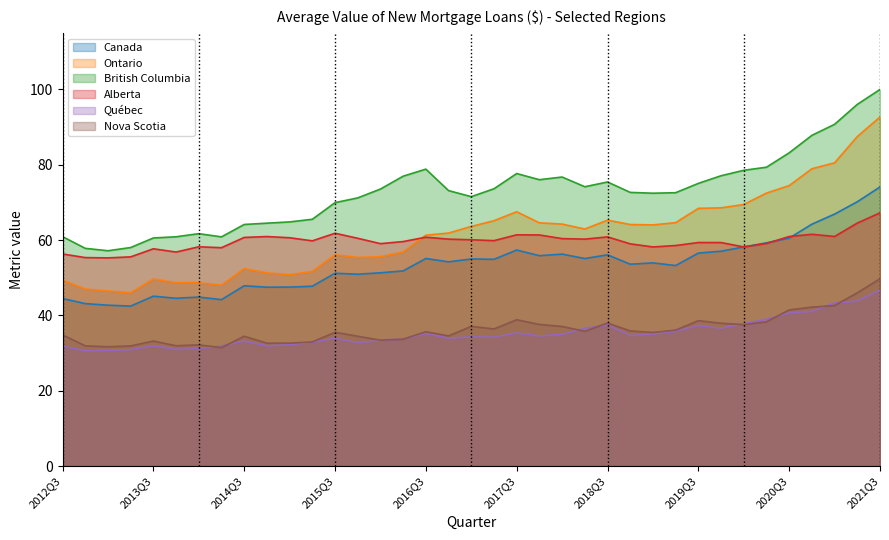

Reading left to right, what are all the values shown in this chart?

Canada: 2012Q3=44.5	2012Q4=43.1	2013Q1=42.7	2013Q2=42.5	2013Q3=45.1	2013Q4=44.6	2014Q1=44.9	2014Q2=44.2	2014Q3=47.9	2014Q4=47.5	2015Q1=47.5	2015Q2=47.8	2015Q3=51.2	2015Q4=50.9	2016Q1=51.3	2016Q2=51.8	2016Q3=55.1	2016Q4=54.2	2017Q1=55.0	2017Q2=54.9	2017Q3=57.4	2017Q4=55.9	2018Q1=56.3	2018Q2=55.1	2018Q3=56.1	2018Q4=53.6	2019Q1=53.9	2019Q2=53.2	2019Q3=56.6	2019Q4=57.1	2020Q1=58.2	2020Q2=59.3	2020Q3=60.5	2020Q4=64.2	2021Q1=66.9	2021Q2=70.2	2021Q3=74.1
Ontario: 2012Q3=49.4	2012Q4=47.0	2013Q1=46.5	2013Q2=46.0	2013Q3=49.7	2013Q4=48.7	2014Q1=48.7	2014Q2=48.0	2014Q3=52.4	2014Q4=51.3	2015Q1=50.8	2015Q2=51.7	2015Q3=56.1	2015Q4=55.4	2016Q1=55.6	2016Q2=56.8	2016Q3=61.3	2016Q4=61.9	2017Q1=63.6	2017Q2=65.1	2017Q3=67.5	2017Q4=64.6	2018Q1=64.3	2018Q2=62.9	2018Q3=65.3	2018Q4=64.1	2019Q1=64.0	2019Q2=64.6	2019Q3=68.4	2019Q4=68.6	2020Q1=69.5	2020Q2=72.5	2020Q3=74.5	2020Q4=78.9	2021Q1=80.5	2021Q2=87.5	2021Q3=92.7
British Columbia: 2012Q3=60.9	2012Q4=57.8	2013Q1=57.2	2013Q2=58.0	2013Q3=60.6	2013Q4=60.9	2014Q1=61.7	2014Q2=60.9	2014Q3=64.1	2014Q4=64.5	2015Q1=64.8	2015Q2=65.5	2015Q3=69.9	2015Q4=71.2	2016Q1=73.6	2016Q2=77.0	2016Q3=78.8	2016Q4=73.1	2017Q1=71.5	2017Q2=73.6	2017Q3=77.7	2017Q4=76.0	2018Q1=76.7	2018Q2=74.2	2018Q3=75.4	2018Q4=72.7	2019Q1=72.4	2019Q2=72.6	2019Q3=75.1	2019Q4=77.1	2020Q1=78.5	2020Q2=79.4	2020Q3=83.2	2020Q4=87.8	2021Q1=90.7	2021Q2=96.0	2021Q3=100.0
Alberta: 2012Q3=56.3	2012Q4=55.4	2013Q1=55.3	2013Q2=55.6	2013Q3=57.7	2013Q4=56.8	2014Q1=58.2	2014Q2=58.0	2014Q3=60.7	2014Q4=60.9	2015Q1=60.6	2015Q2=59.8	2015Q3=61.8	2015Q4=60.5	2016Q1=59.1	2016Q2=59.6	2016Q3=60.8	2016Q4=60.3	2017Q1=60.1	2017Q2=59.9	2017Q3=61.4	2017Q4=61.4	2018Q1=60.4	2018Q2=60.3	2018Q3=60.9	2018Q4=59.0	2019Q1=58.2	2019Q2=58.6	2019Q3=59.4	2019Q4=59.3	2020Q1=58.2	2020Q2=59.1	2020Q3=61.0	2020Q4=61.5	2021Q1=61.0	2021Q2=64.5	2021Q3=67.2
Québec: 2012Q3=31.8	2012Q4=30.6	2013Q1=30.7	2013Q2=30.9	2013Q3=31.9	2013Q4=31.0	2014Q1=31.2	2014Q2=31.9	2014Q3=33.2	2014Q4=31.9	2015Q1=32.2	2015Q2=32.9	2015Q3=34.0	2015Q4=32.8	2016Q1=33.3	2016Q2=33.8	2016Q3=35.2	2016Q4=34.0	2017Q1=34.3	2017Q2=34.2	2017Q3=35.4	2017Q4=34.5	2018Q1=35.0	2018Q2=36.6	2018Q3=37.4	2018Q4=34.7	2019Q1=35.0	2019Q2=35.8	2019Q3=37.3	2019Q4=36.6	2020Q1=37.8	2020Q2=39.0	2020Q3=40.7	2020Q4=41.1	2021Q1=43.3	2021Q2=43.8	2021Q3=46.7
Nova Scotia: 2012Q3=34.8	2012Q4=31.9	2013Q1=31.7	2013Q2=31.9	2013Q3=33.2	2013Q4=32.0	2014Q1=32.2	2014Q2=31.4	2014Q3=34.5	2014Q4=32.6	2015Q1=32.6	2015Q2=33.0	2015Q3=35.5	2015Q4=34.5	2016Q1=33.4	2016Q2=33.7	2016Q3=35.7	2016Q4=34.6	2017Q1=37.1	2017Q2=36.4	2017Q3=38.9	2017Q4=37.6	2018Q1=37.1	2018Q2=35.8	2018Q3=38.0	2018Q4=35.9	2019Q1=35.5	2019Q2=36.1	2019Q3=38.6	2019Q4=37.9	2020Q1=37.6	2020Q2=38.3	2020Q3=41.5	2020Q4=42.2	2021Q1=42.6	2021Q2=46.0	2021Q3=49.7